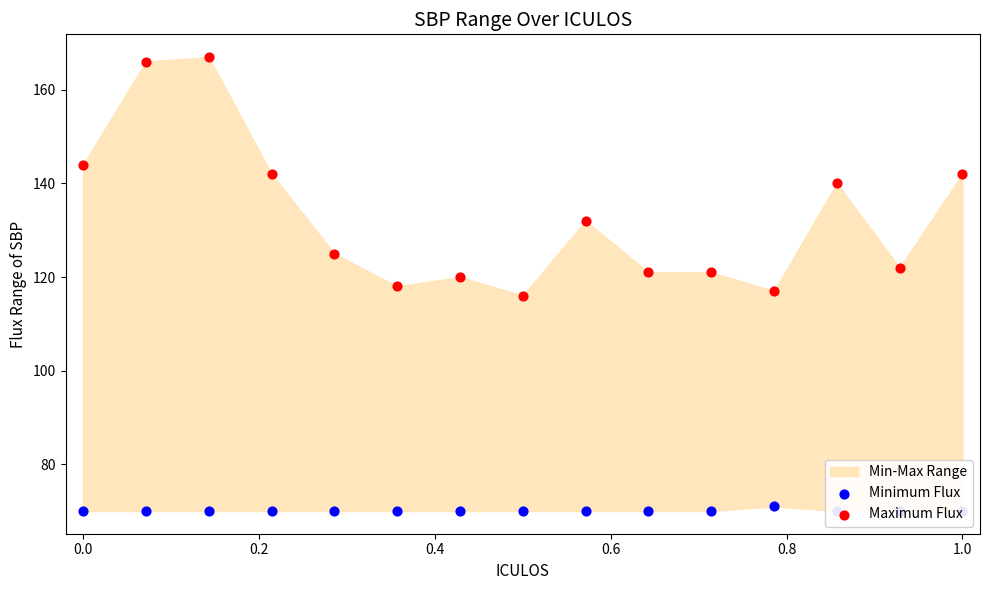

Which series contains the lowest Y value?

Minimum Flux